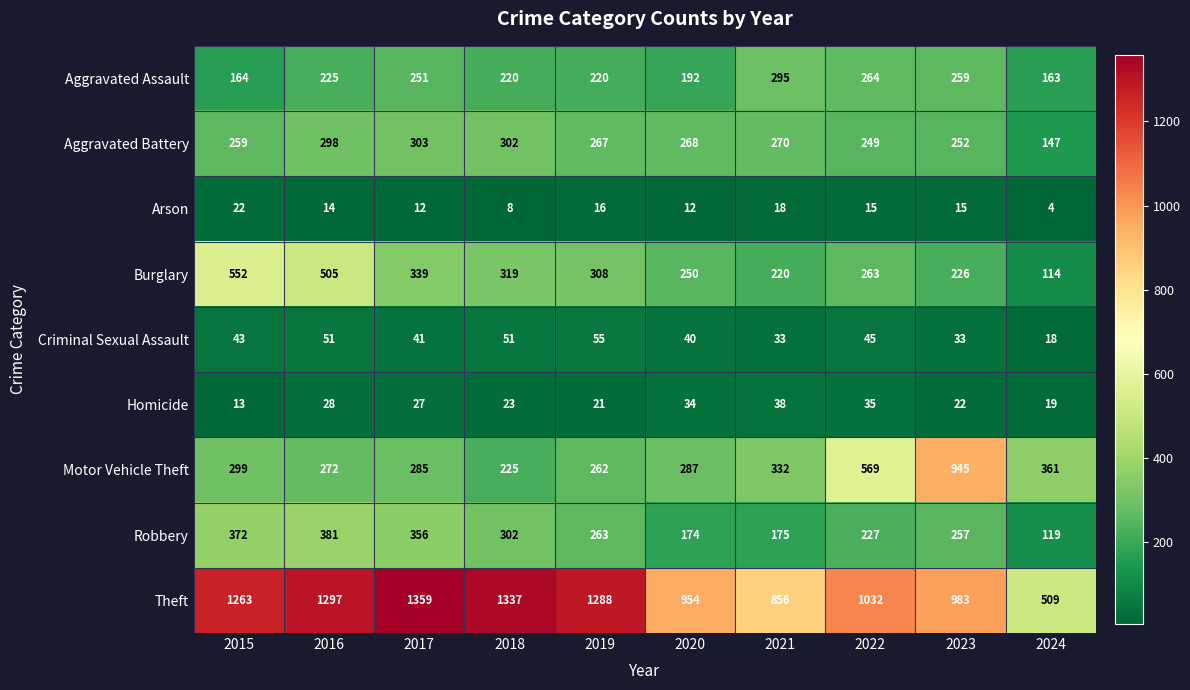

What is the total value across all series at 2019?

2700